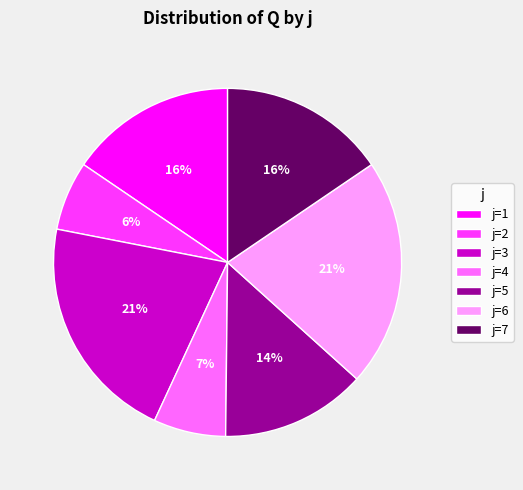

Combined, do j=7 and j=3 account for over 50%?

No